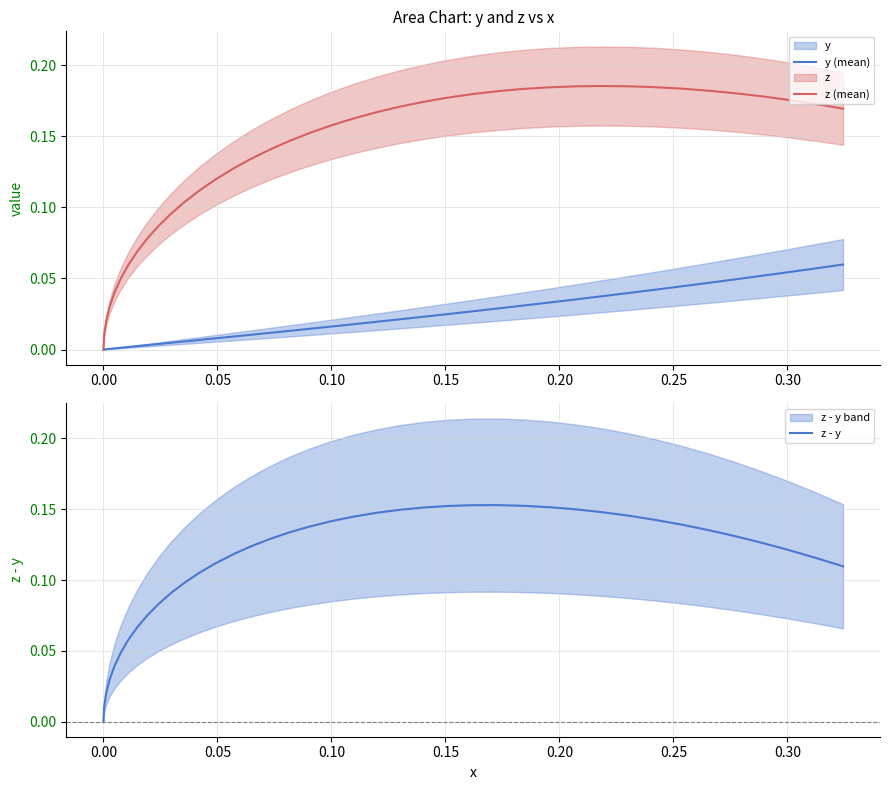

What is the maximum value shown in the chart?

0.2